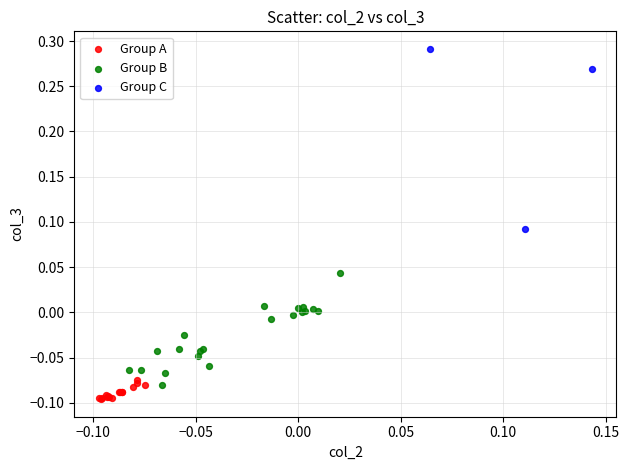

Which series contains the highest Y value?

Group C